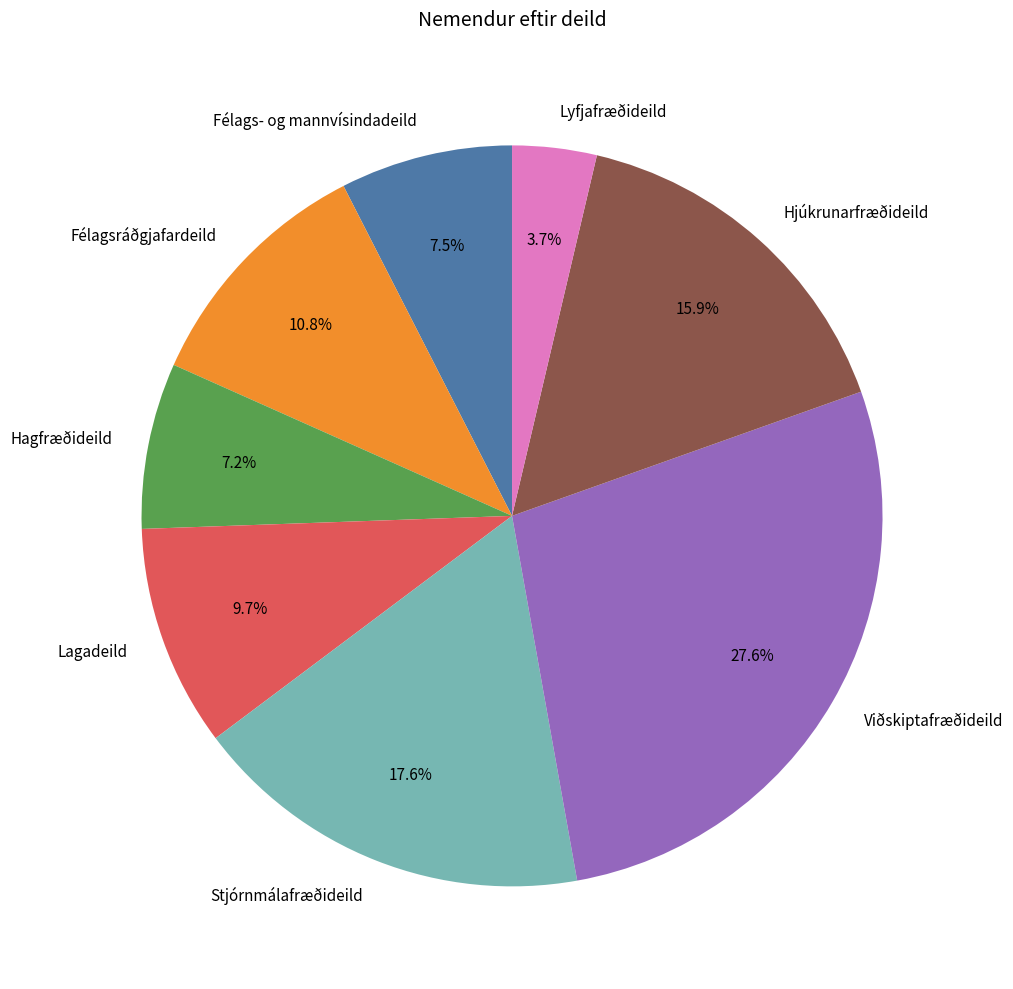

To the nearest percent, what portion does Stjórnmálafræðideild represent?

18%